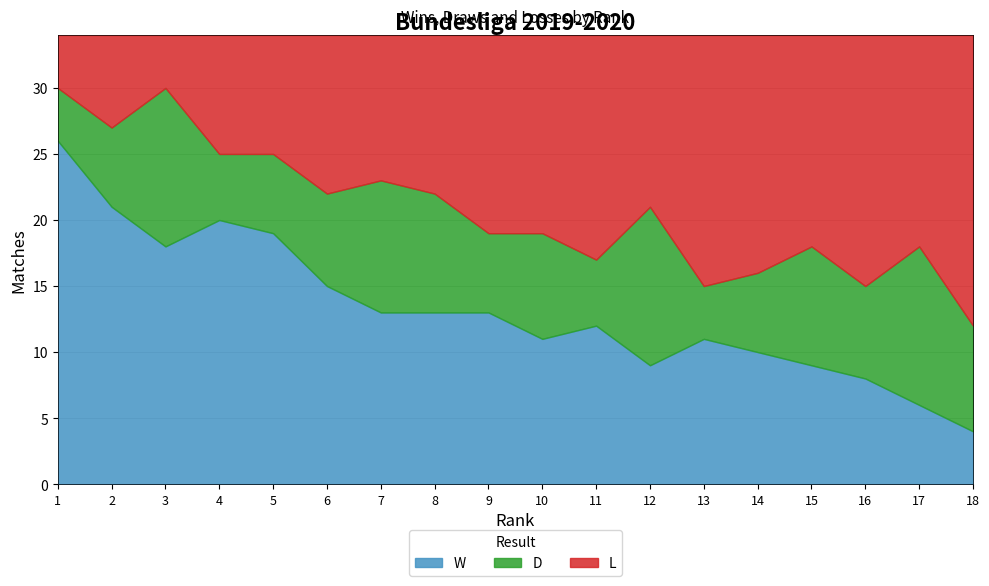

Reading left to right, list all the values displayed in this chart.

W: 26	21	18	20	19	15	13	13	13	11	12	9	11	10	9	8	6	4
D: 4	6	12	5	6	7	10	9	6	8	5	12	4	6	9	7	12	8
L: 4	7	4	9	9	12	11	12	15	15	17	13	19	18	16	19	16	22